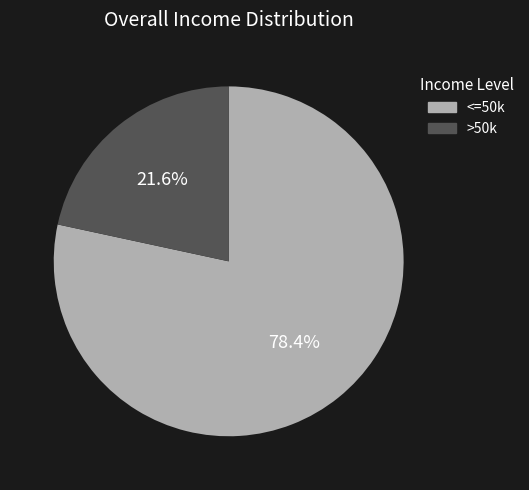

Does any single category account for the majority?

Yes